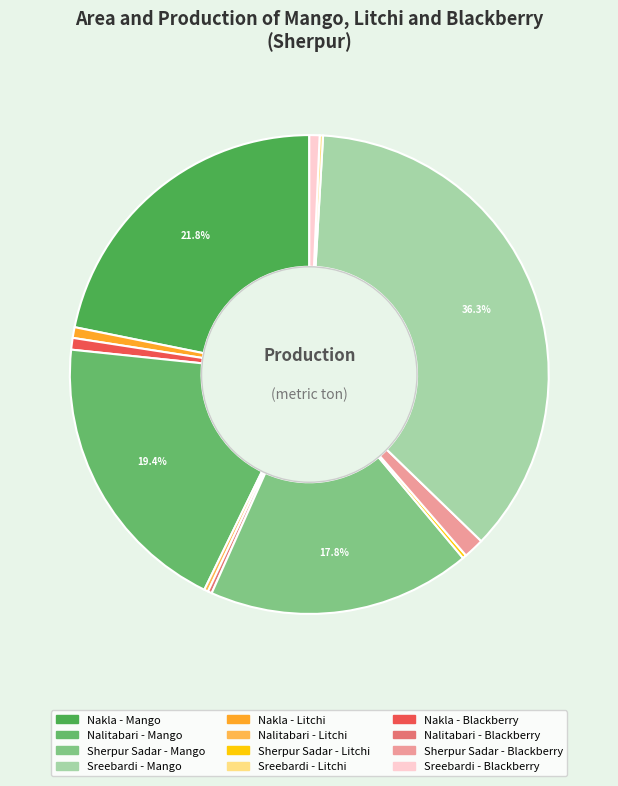

To the nearest percent, what is the average slice percentage?

8%